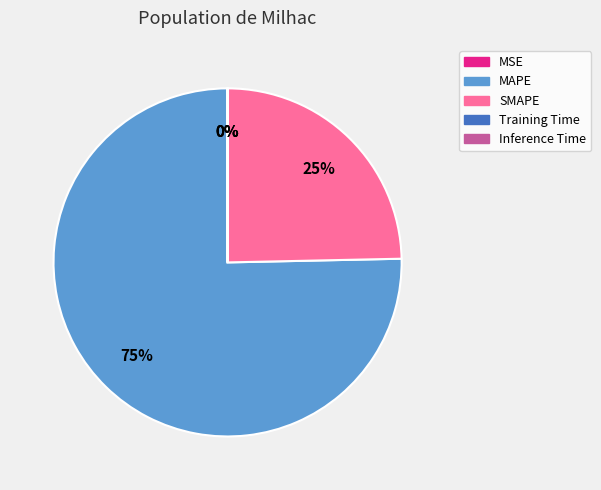

Which slice represents more than half of the pie?

MAPE